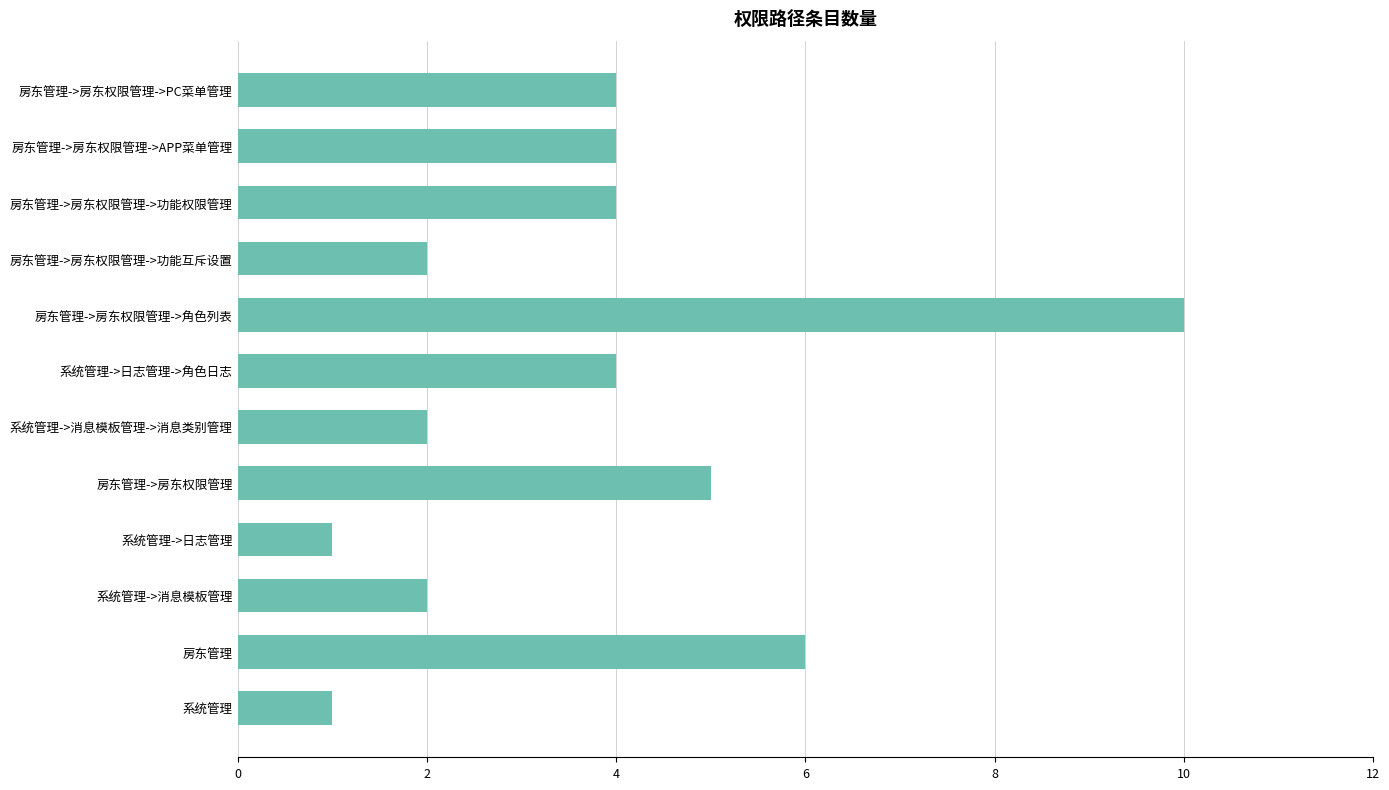

What is the difference between the maximum and minimum values?

9